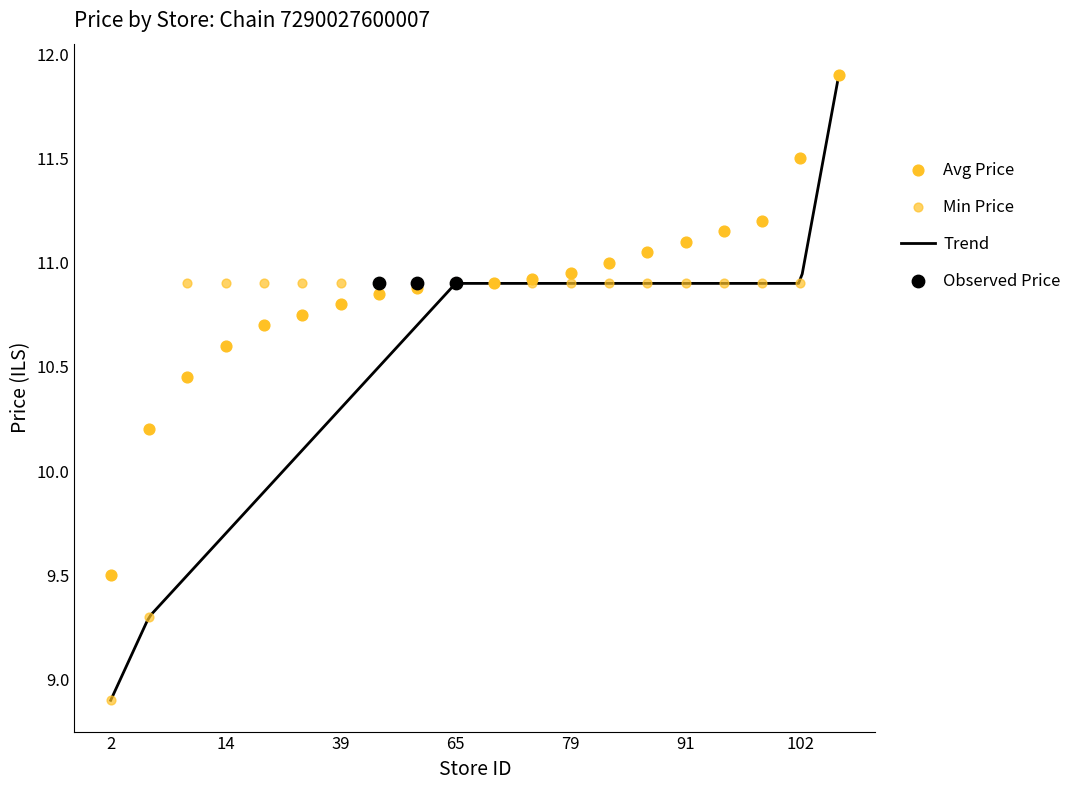

At how many categories does at least one series exceed 8?

20